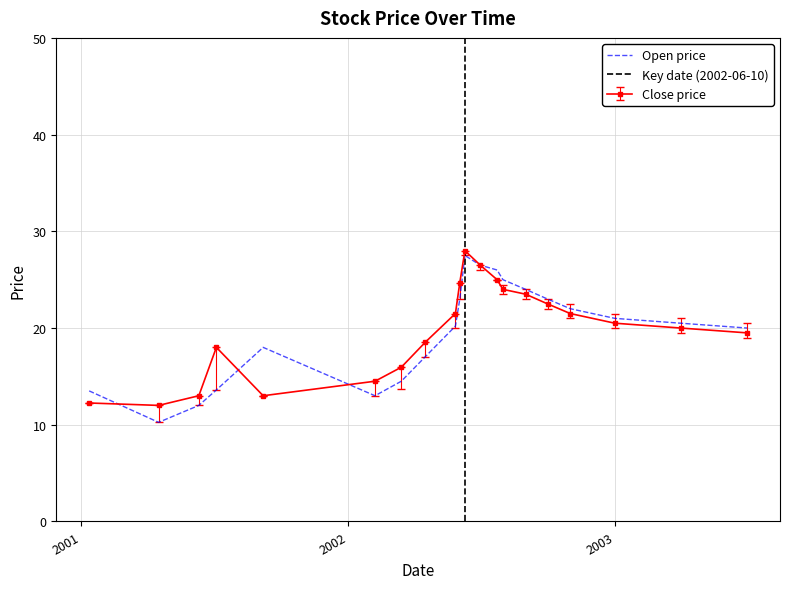

In High, how many points are lower than both neighbors (excluding endpoints)?

2